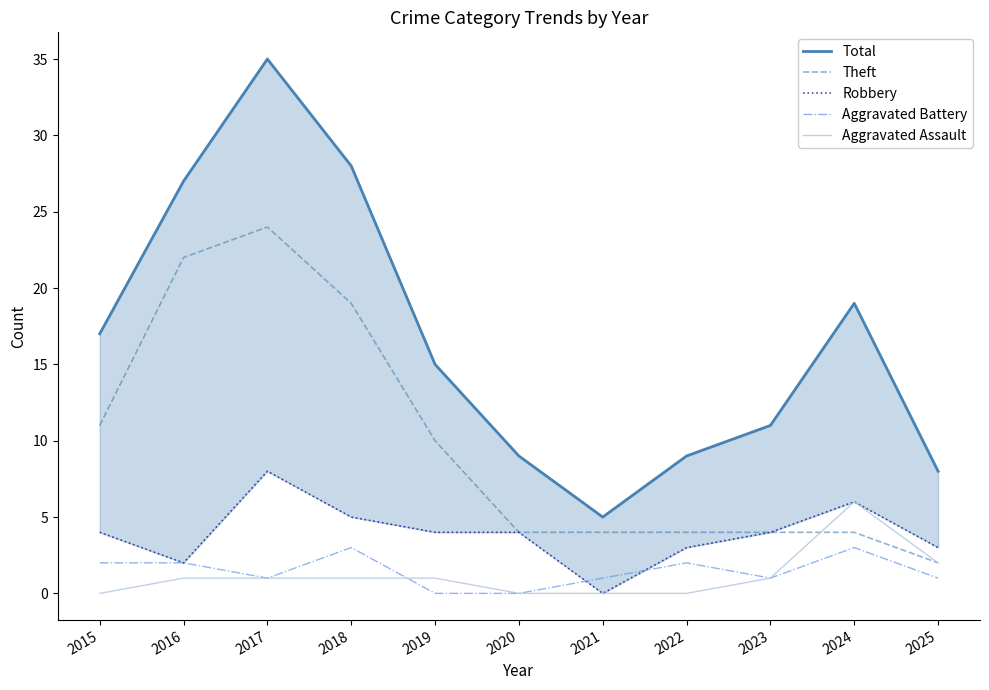

Reading left to right, transcribe all the data shown in this chart.

Total: 17	27	35	28	15	9	5	9	11	19	8
Theft: 11	22	24	19	10	4	4	4	4	4	2
Robbery: 4	2	8	5	4	4	0	3	4	6	3
Aggravated Battery: 2	2	1	3	0	0	1	2	1	3	1
Aggravated Assault: 0	1	1	1	1	0	0	0	1	6	2